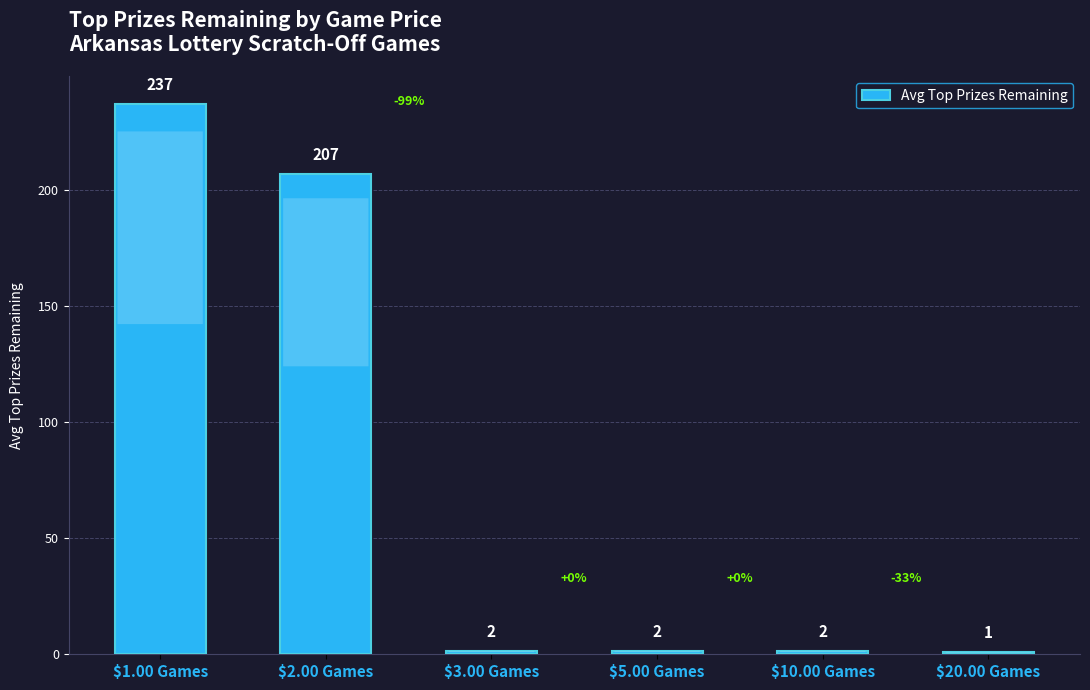

What is the sum of all values?

448.9